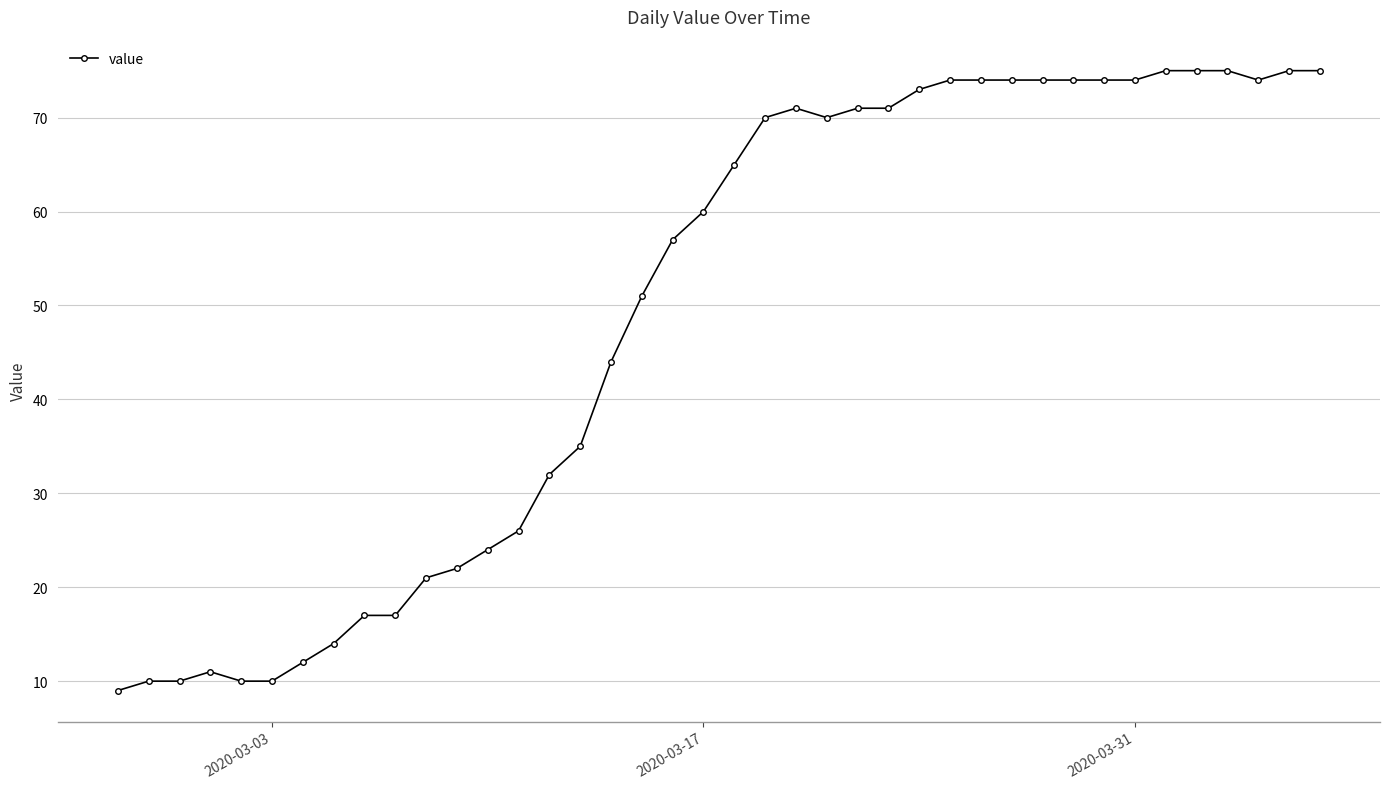

What is the sum of all values?

1950